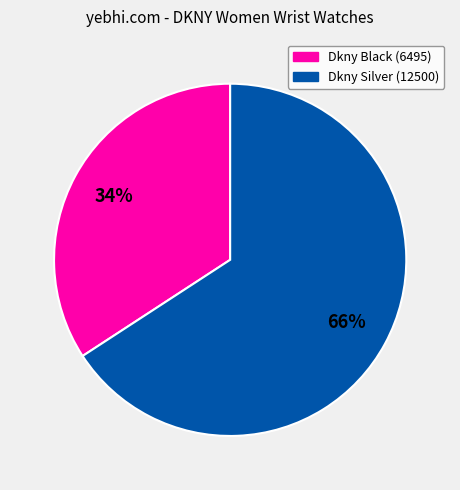

Does any single category account for the majority?

Yes